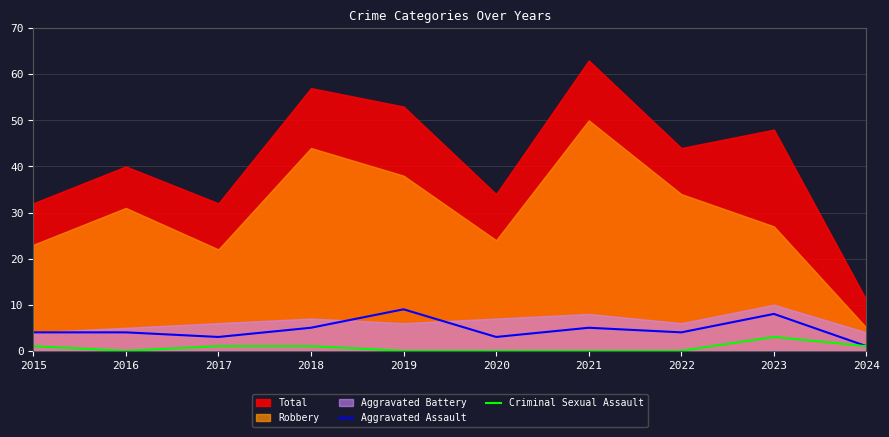

Is the value of Criminal Sexual Assault at 2022 greater than the value of Aggravated Assault at 2022?

No